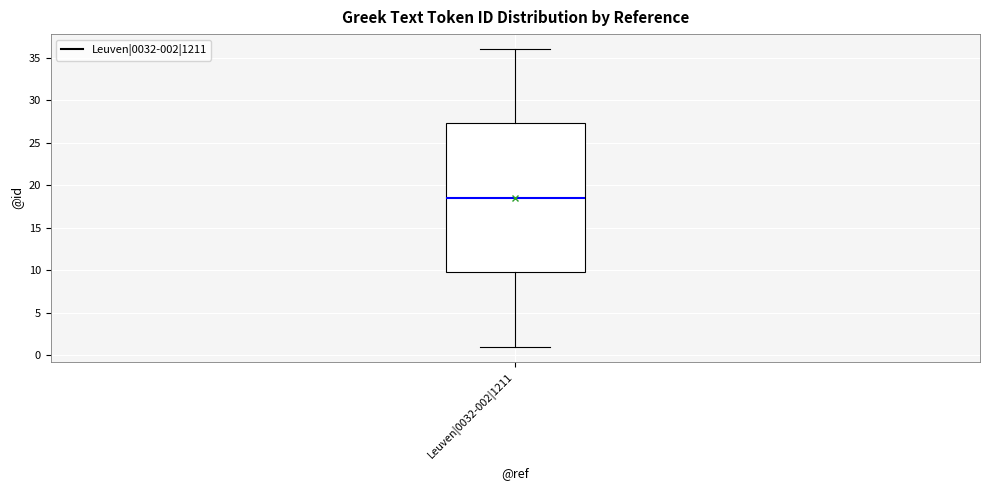

Transcribe this box plot: give where the median line is, the range the box spans, and where the two whiskers end, as read against the y-axis. The values are not printed on the chart, so give them approximately, as read against the axis.

median 18.5, box 10.0 to 27.5, whiskers 1.0 to 36.0